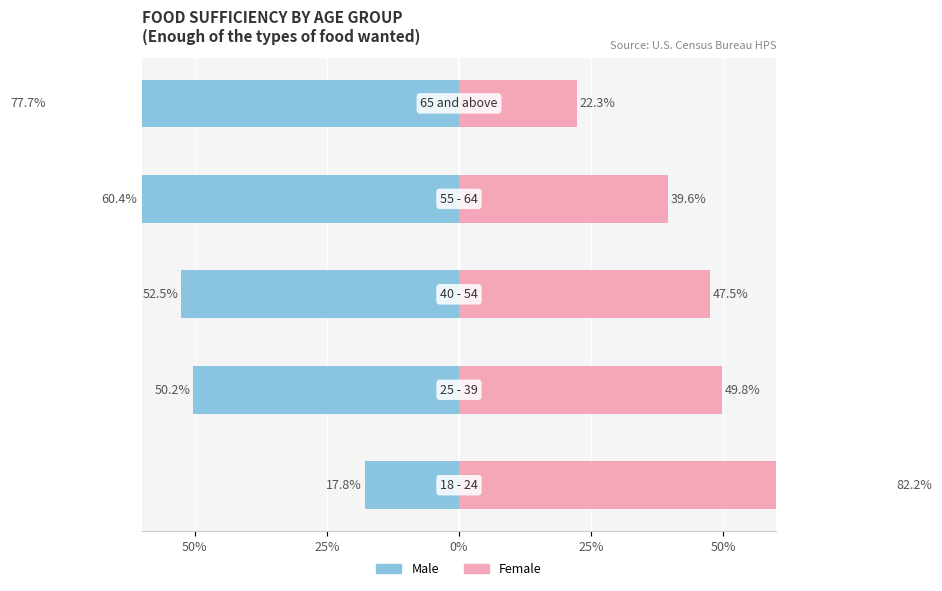

Reading left to right, what are all the values shown in this chart?

Male: -17.8	-50.2	-52.5	-60.4	-77.7
Female: 82.2	49.8	47.5	39.6	22.3